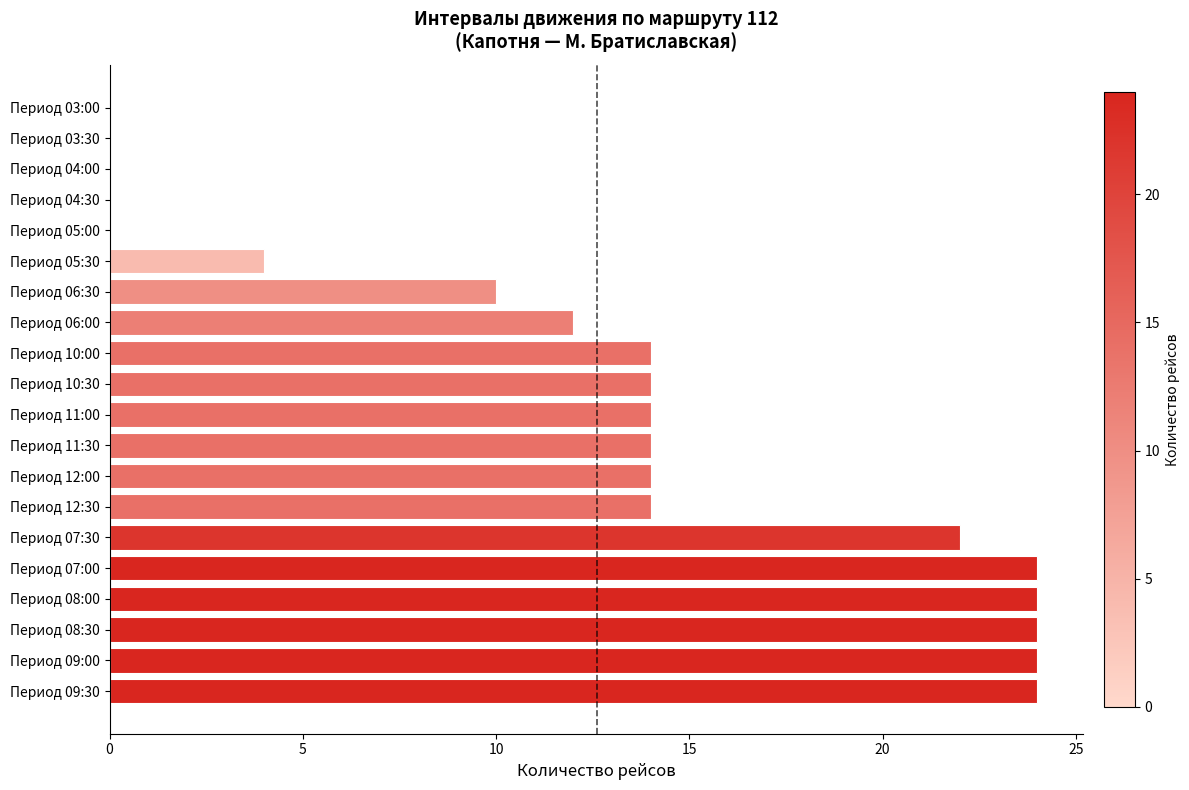

Reading bottom to top, transcribe all the data shown in this chart.

Период 09:30=24	Период 09:00=24	Период 08:30=24	Период 08:00=24	Период 07:00=24	Период 07:30=22	Период 12:30=14	Период 12:00=14	Период 11:30=14	Период 11:00=14	Период 10:30=14	Период 10:00=14	Период 06:00=12	Период 06:30=10	Период 05:30=4	Период 05:00=0	Период 04:30=0	Период 04:00=0	Период 03:30=0	Период 03:00=0